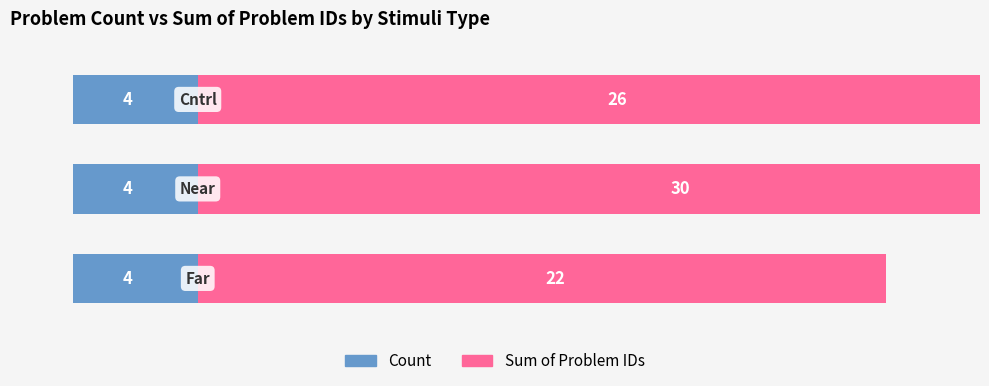

How many bars are there in each group?

2